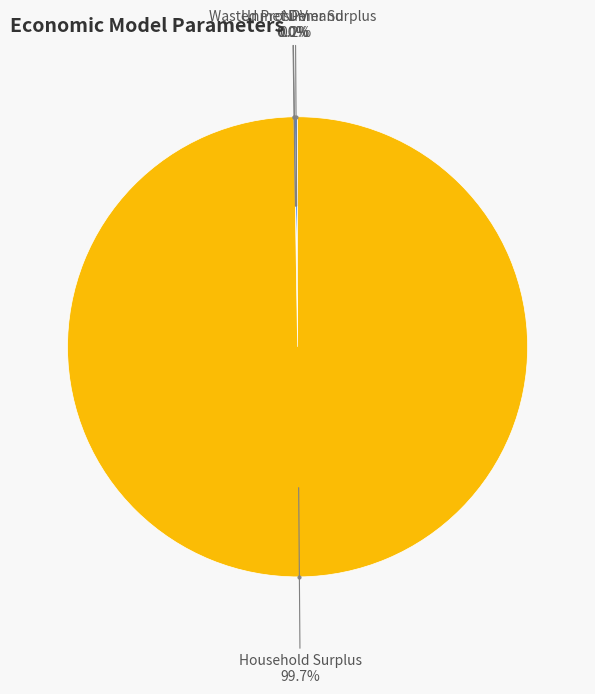

Is there any slice that represents more than half of the pie?

Yes